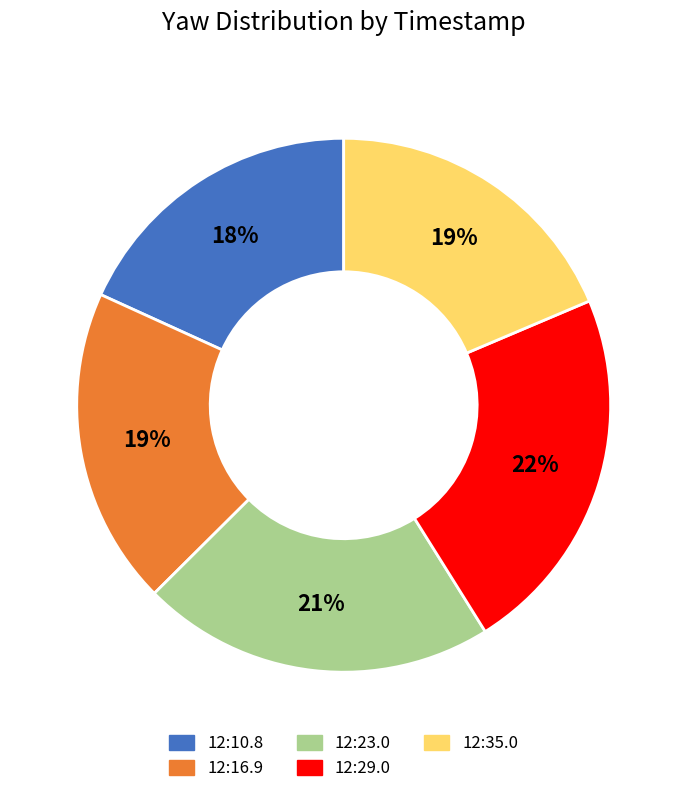

Do 12:10.8 and 12:35.0 together represent more than half of the pie?

No